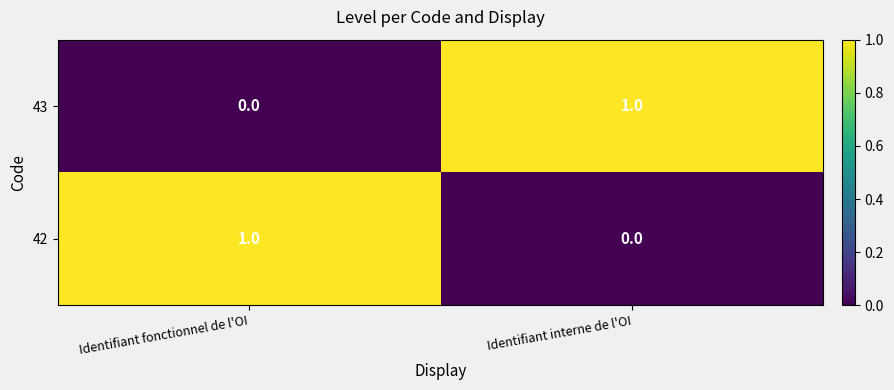

Reading left to right, transcribe all the data shown in this chart.

43: 0	1
42: 1	0